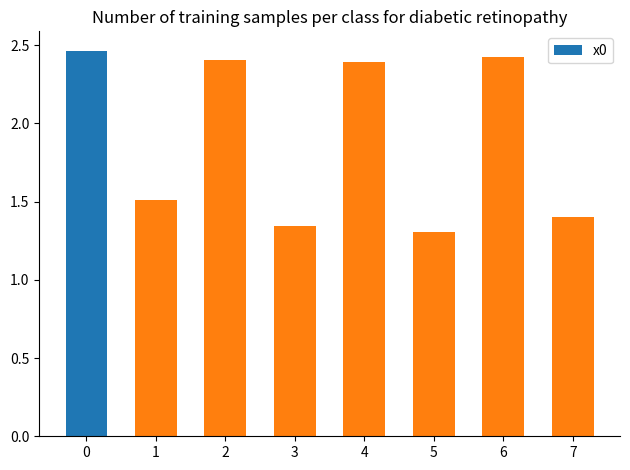

Approximately how many times larger is the value at 0 compared to 2?

1.0